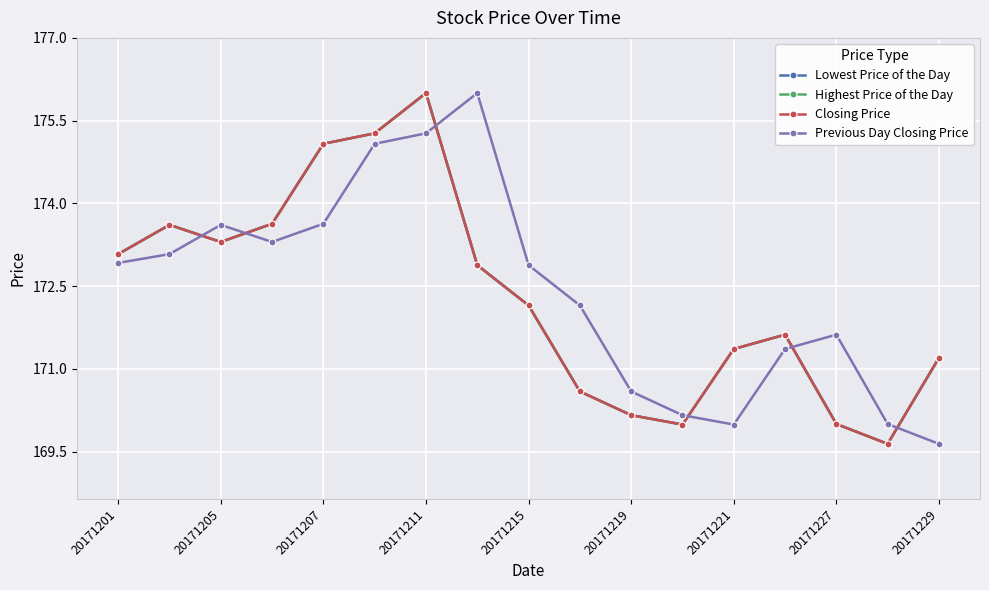

Is this an area chart (filled region under the line)?

No